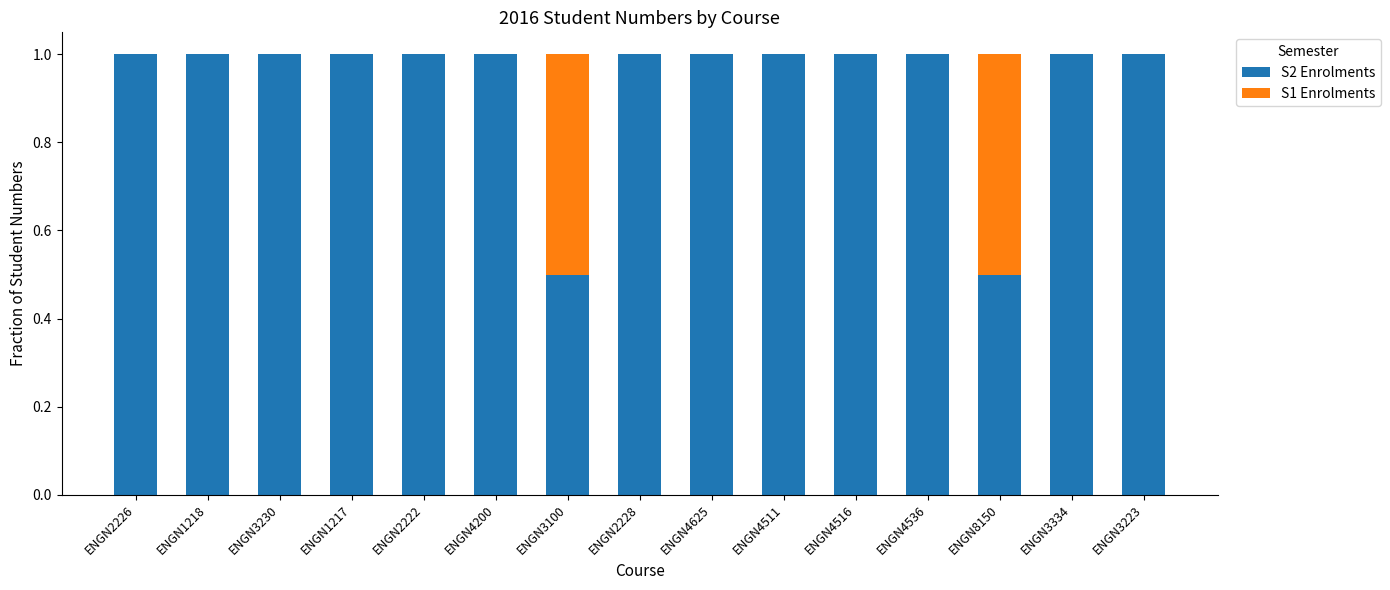

What is the total value across all series at ENGN1218?

1.0